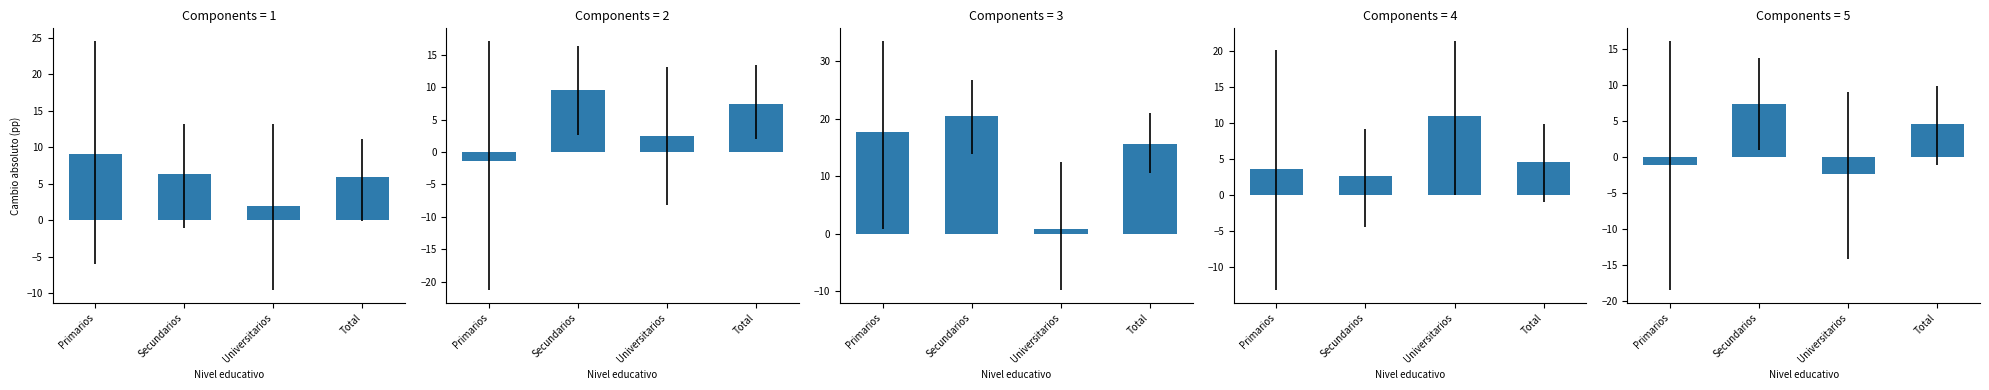

What is the difference between the second highest and minimum values in the Niño 2012/2007 series?

2.0